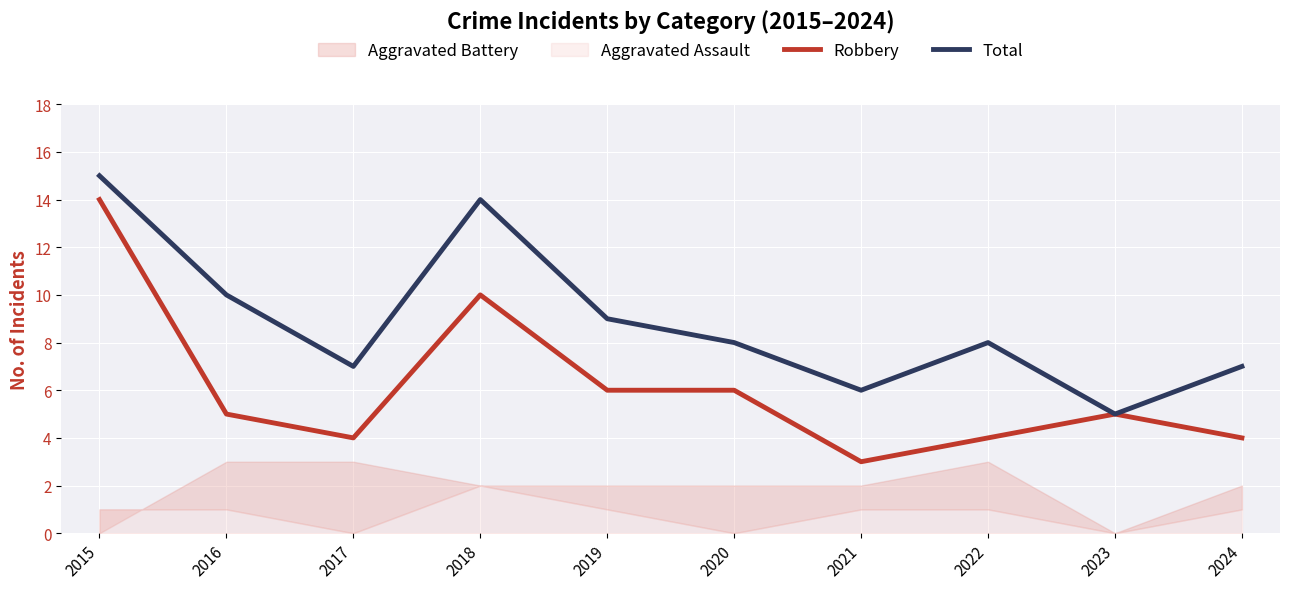

True or false: Robbery and Total cross at least once.

False